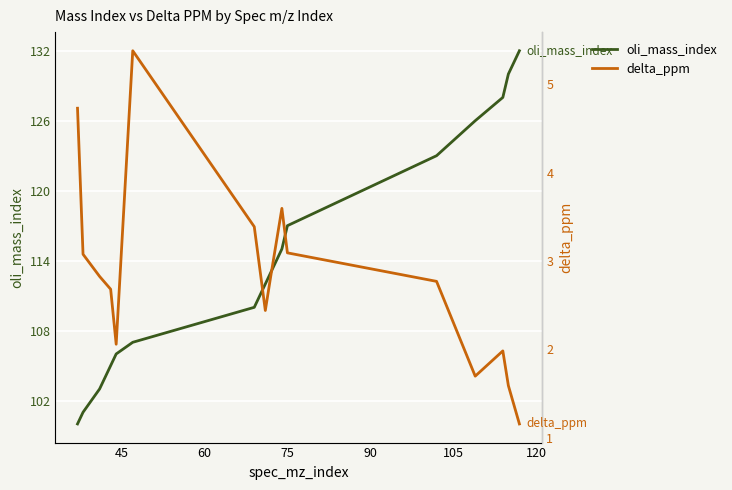

Which series has the largest range (max minus min)?

oli_mass_index